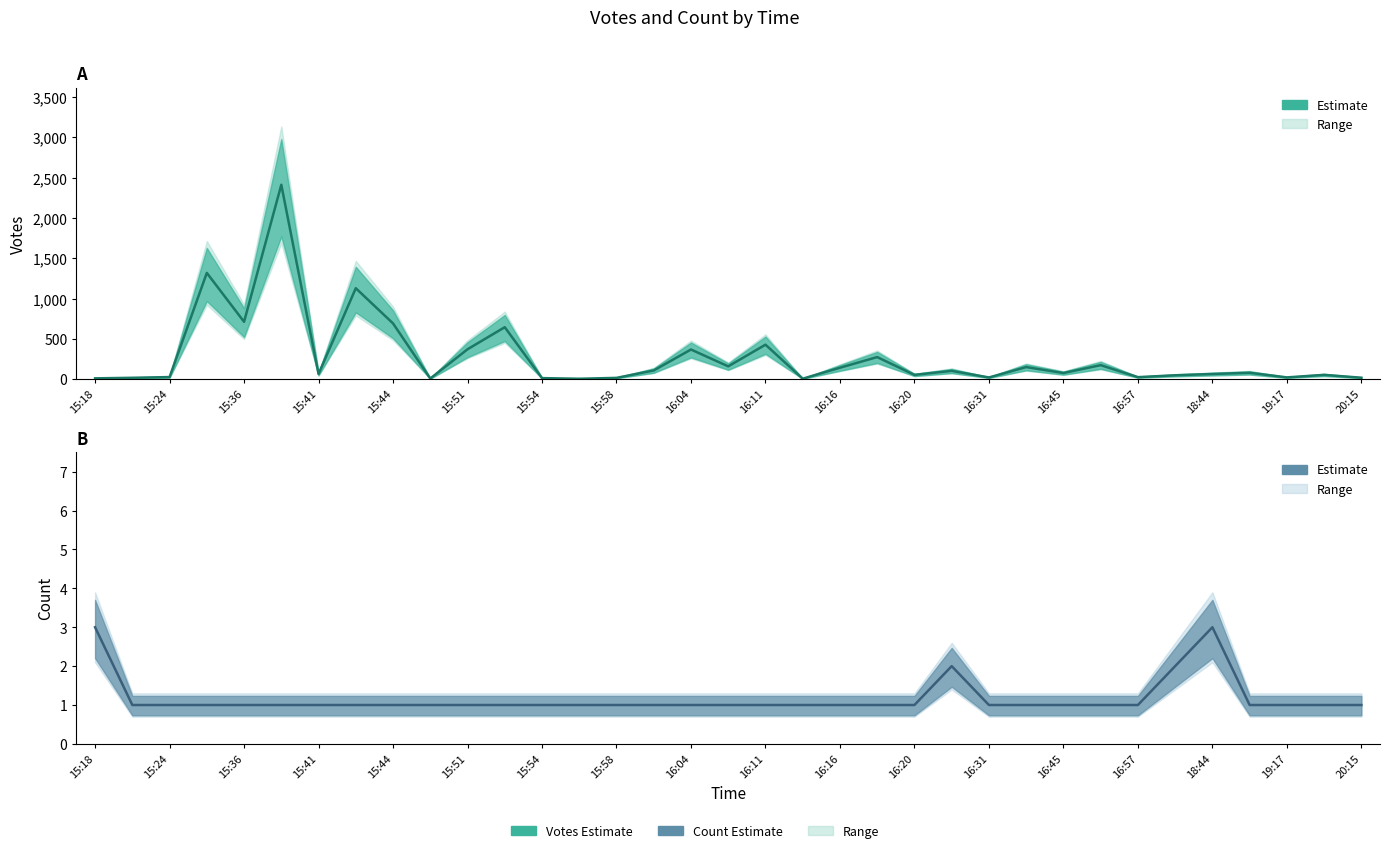

Reading left to right, list all the values displayed in this chart.

Votes (center): 10	17	26	1319	712	2413	64	1129	692	8	371	645	13	5	16	108	368	159	428	6	142	274	53	103	21	150	76	174	25	48	64	79	22	53	18
Count (center): 3	1	1	1	1	1	1	1	1	1	1	1	1	1	1	1	1	1	1	1	1	1	1	2	1	1	1	1	1	2	3	1	1	1	1